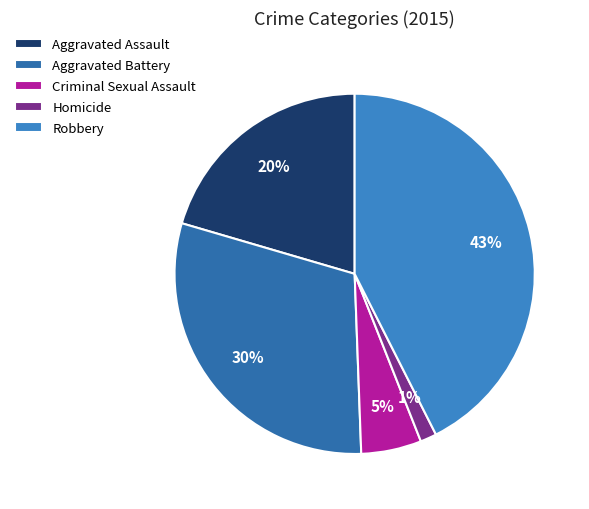

Rank the categories by value from highest to lowest.

Robbery, Aggravated Battery, Aggravated Assault, Criminal Sexual Assault, Homicide